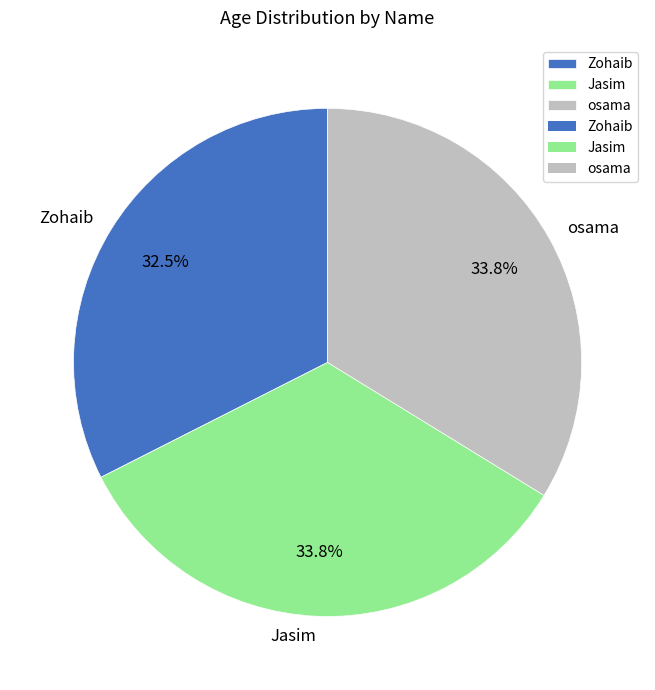

Which slice is the smallest?

Zohaib